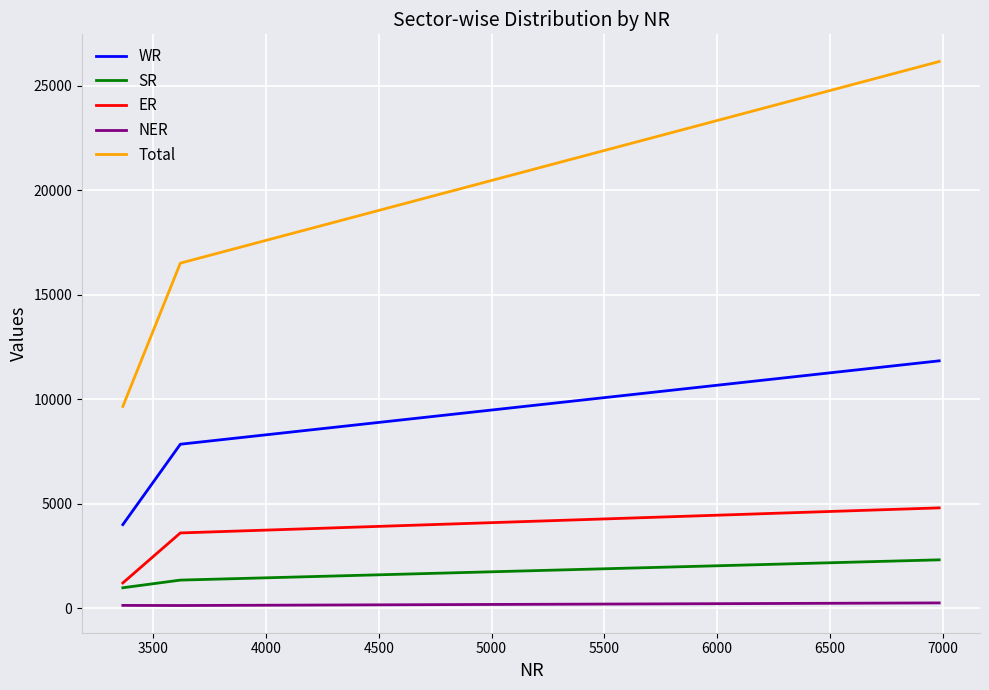

What are all the series names shown in the legend?

WR, SR, ER, NER, Total